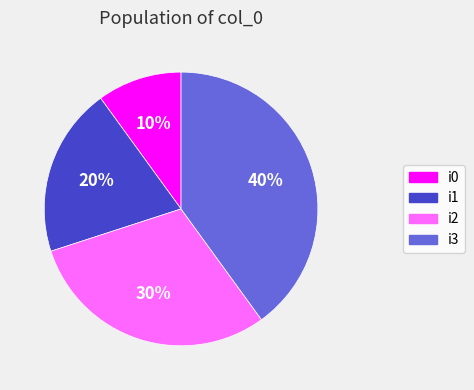

How many slices are in this pie chart?

4